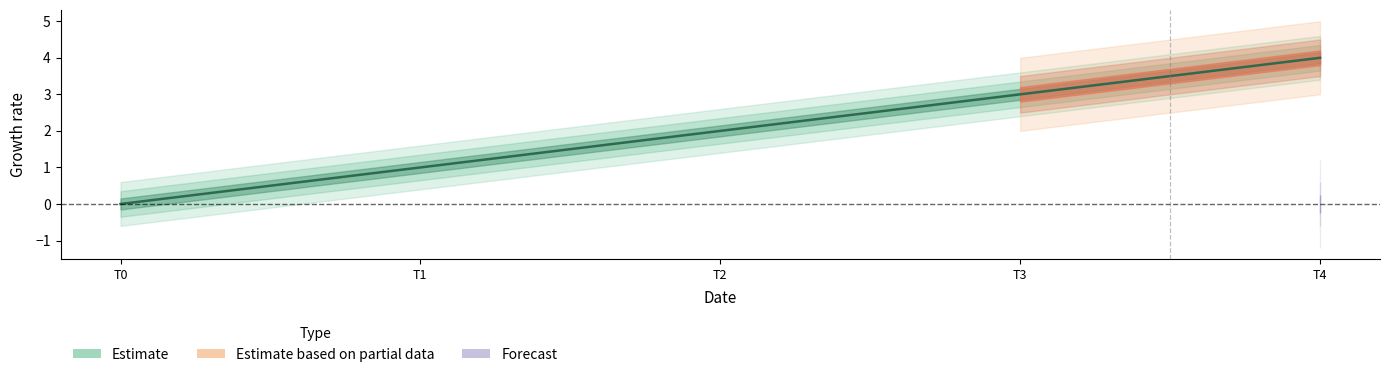

What is the difference between the maximum and second lowest values?

3